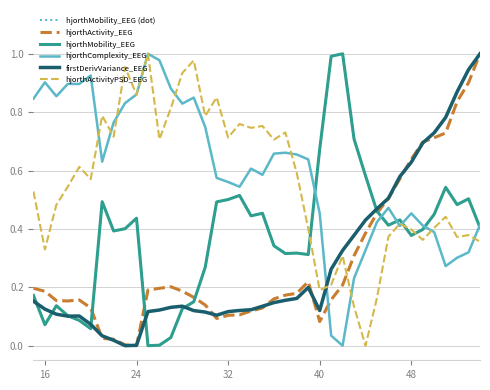

True or false: hjorthActivityPSD_EEG has more than 2 interior local peaks.

True